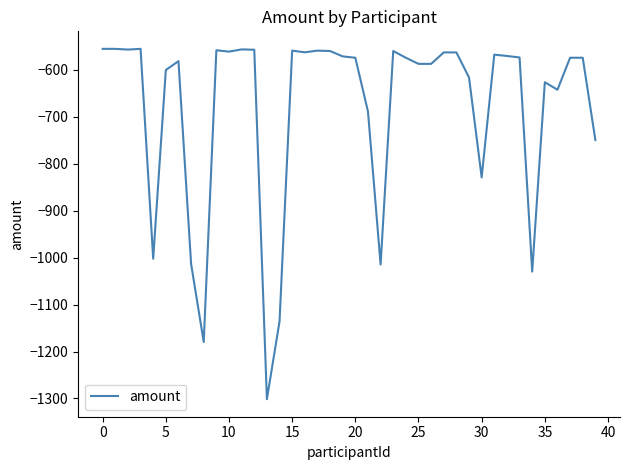

Is this an area chart (filled region under the line)?

No